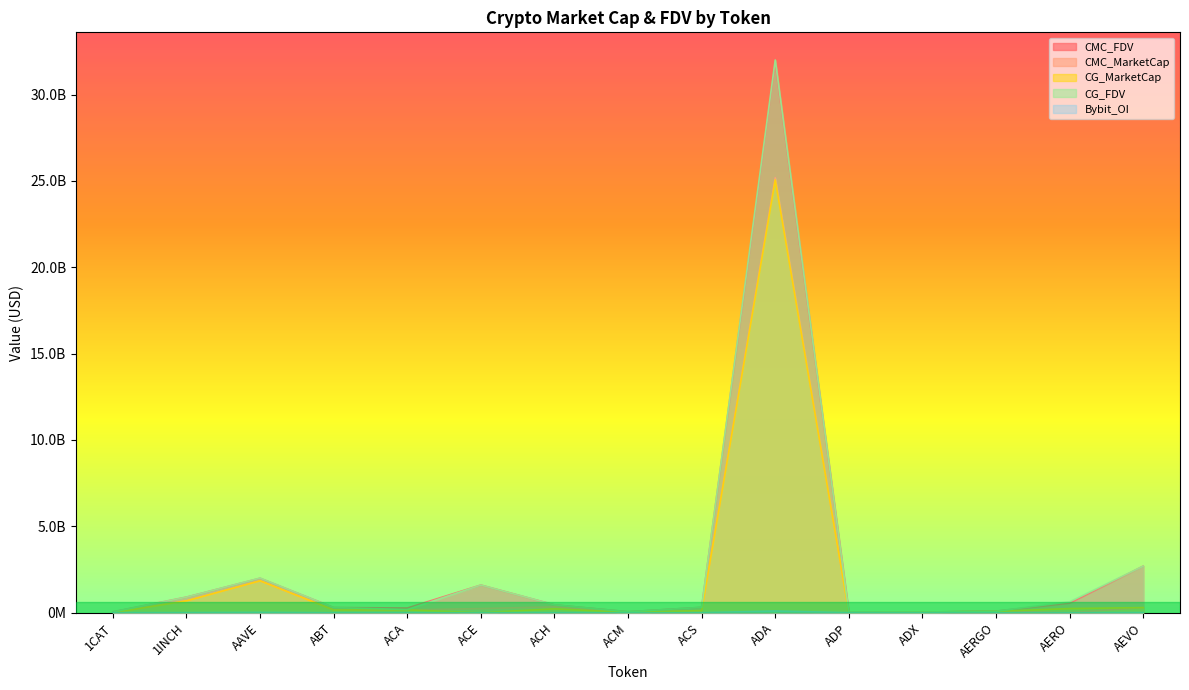

At which label does Bybit_OI reach its peak?

ADA